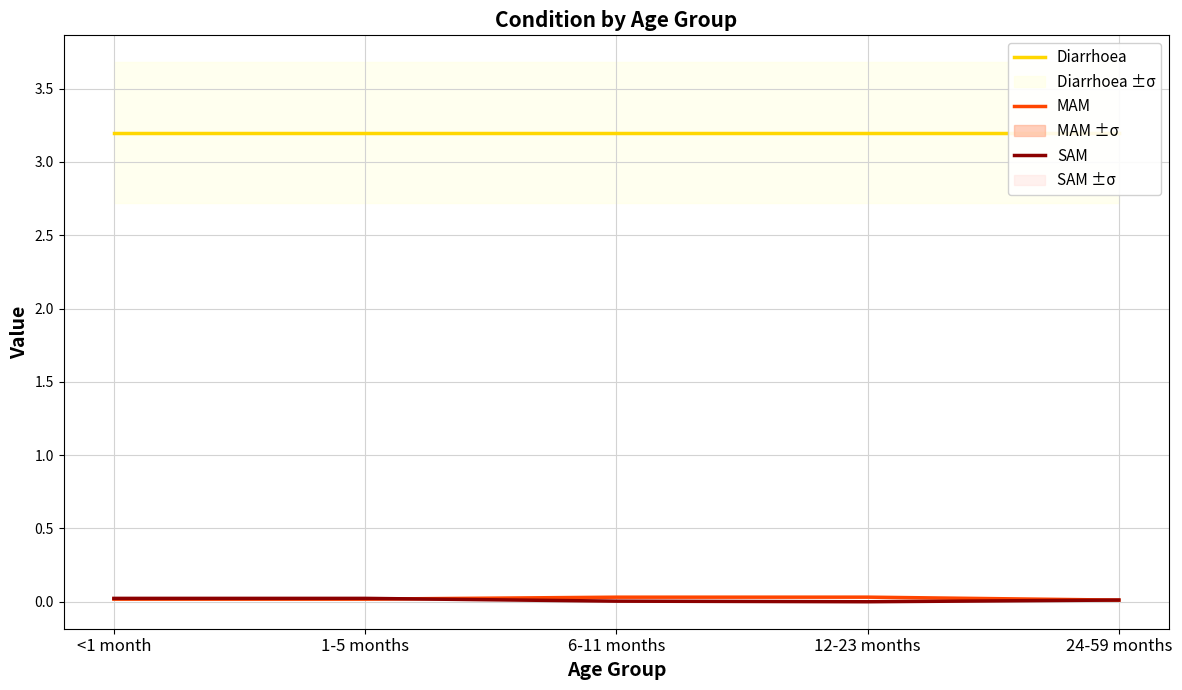

True or false: SAM has a value of 0.0 at 1-5 months.

False